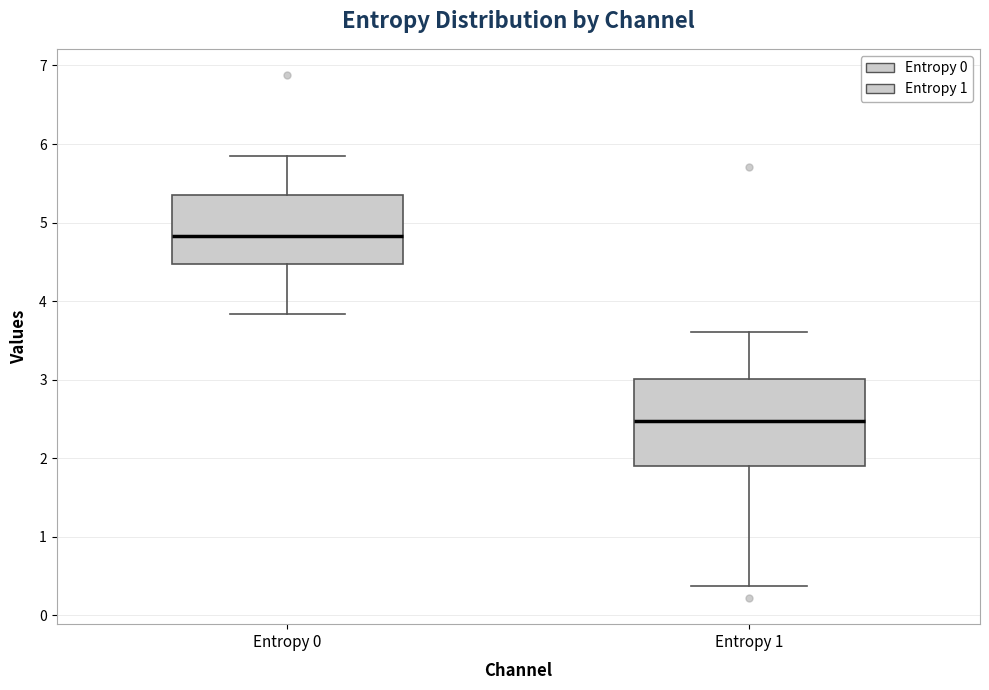

Comparing the boxes themselves (not the whiskers), which one is the tallest?

Entropy 1